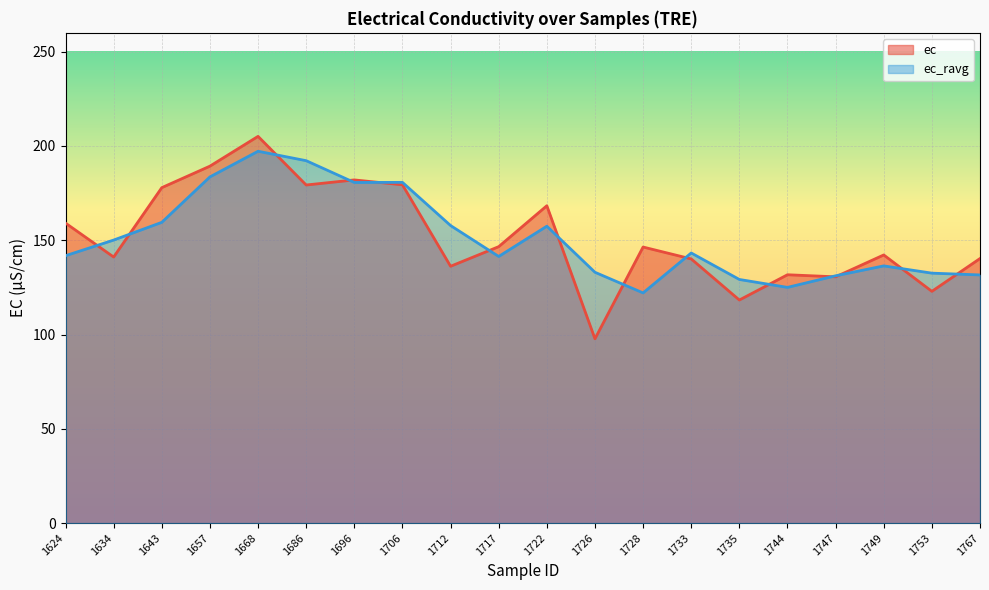

Reading left to right, extract all data points from this chart.

ec: 1624=159.1	1634=141.1	1643=177.9	1657=189.3	1668=205.1	1686=179.3	1696=182.0	1706=179.4	1712=136.2	1717=146.6	1722=168.3	1726=97.7	1728=146.4	1733=140.1	1735=118.3	1744=131.7	1747=130.6	1749=142.2	1753=122.9	1767=140.3
ec_ravg: 1624=141.8	1634=150.1	1643=159.5	1657=183.6	1668=197.2	1686=192.2	1696=180.7	1706=180.7	1712=157.8	1717=141.4	1722=157.4	1726=133.0	1728=122.1	1733=143.2	1735=129.2	1744=125.0	1747=131.2	1749=136.4	1753=132.6	1767=131.6